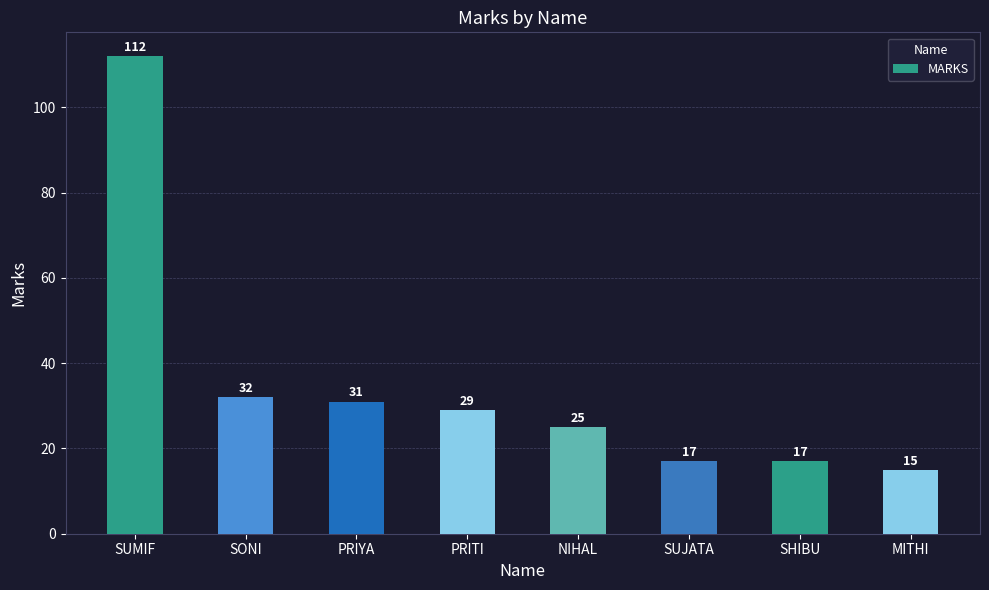

The chart shows a value of 25 at NIHAL. True or false?

True